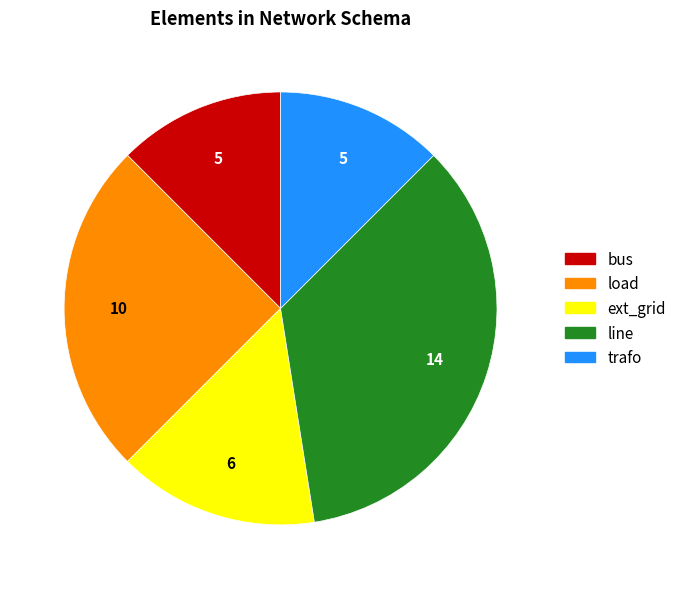

How many segments does this pie chart have?

5